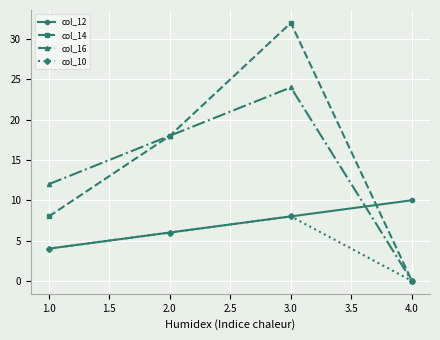

How many col_14 values are between 8 and 32?

3